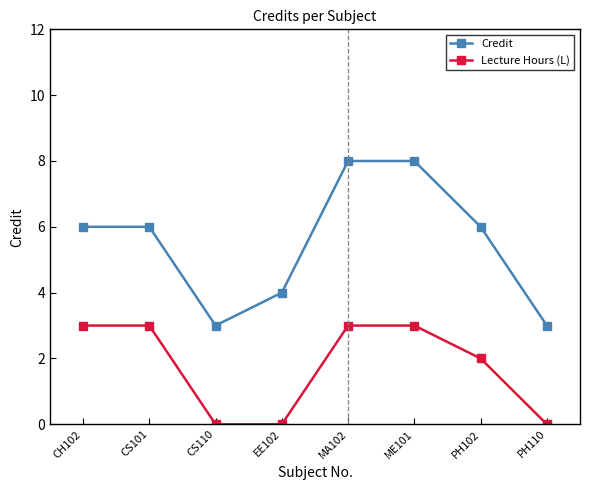

What is the spread (max minus min) of values at CH102?

3